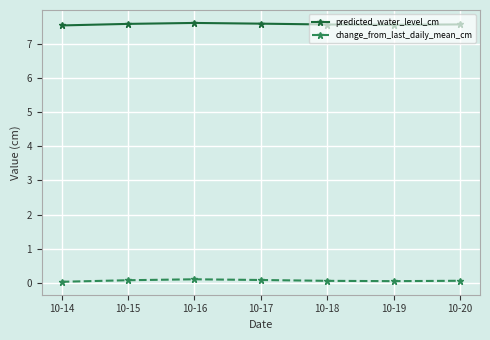

What is the maximum value shown in the chart?

7.6